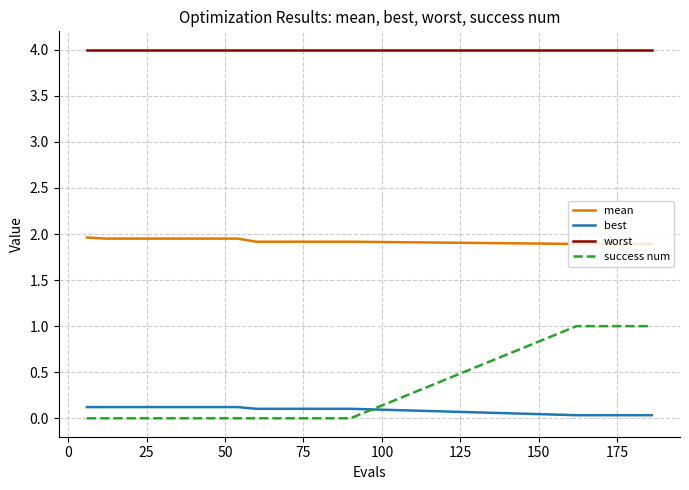

Which series has the widest spread of values?

success num